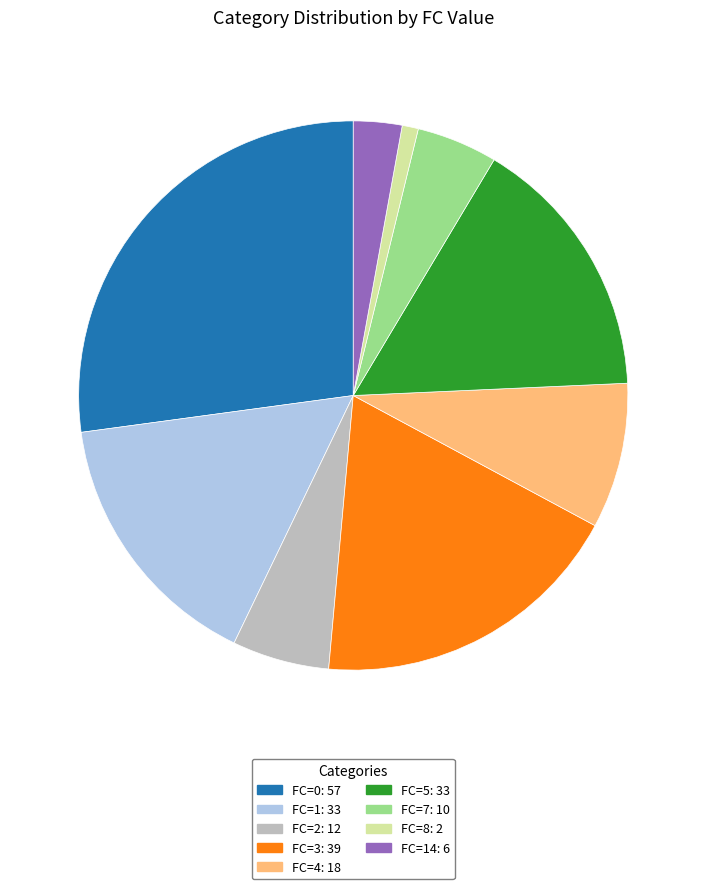

Does any single category account for the majority?

No